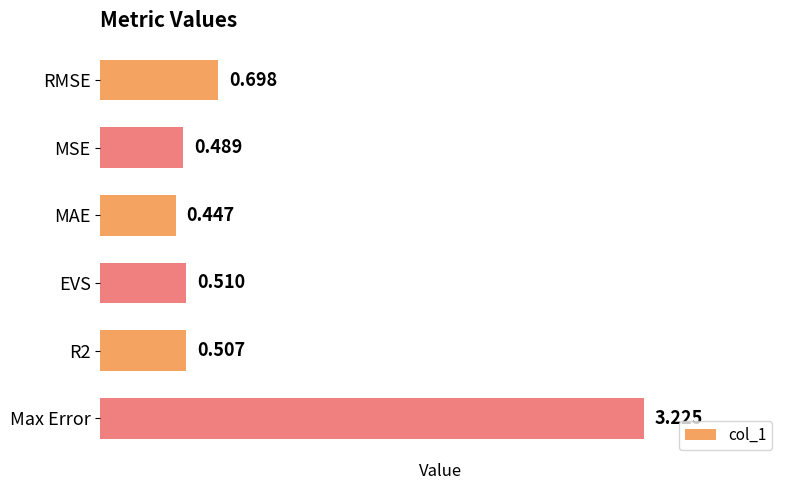

At which category does the chart reach its minimum across all series?

MAE